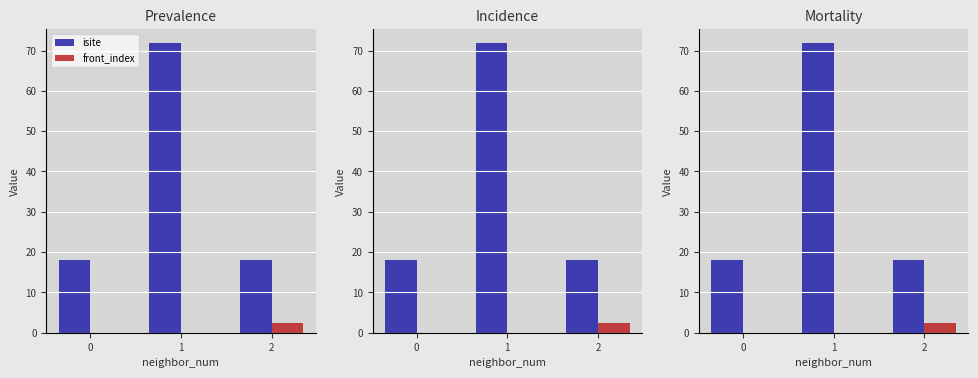

The value of isite at 0 is 18.0. True or false?

True